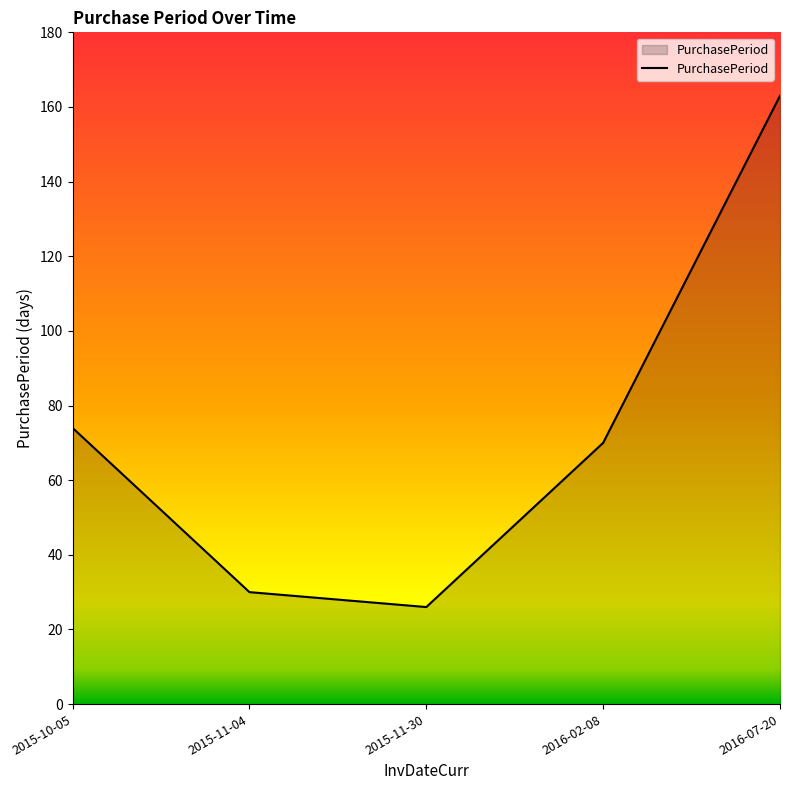

What value does the data have at 2015-11-30, to the nearest 50?

50